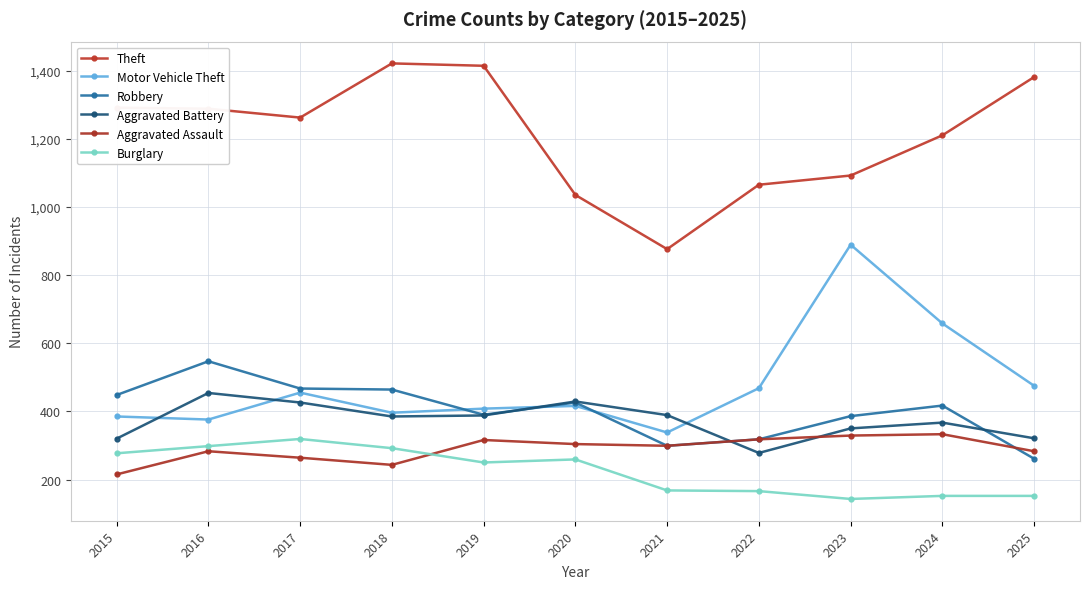

Which series changed the most between 2015 and 2021?

Theft